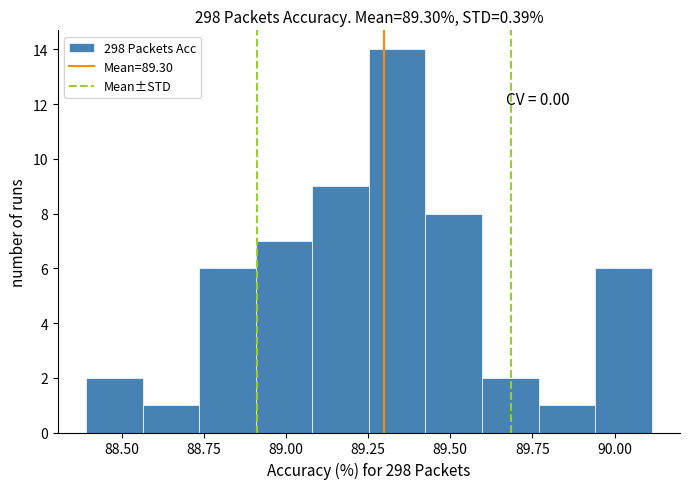

Read against the x-axis, roughly where is the centre of the tallest bar?

89.35